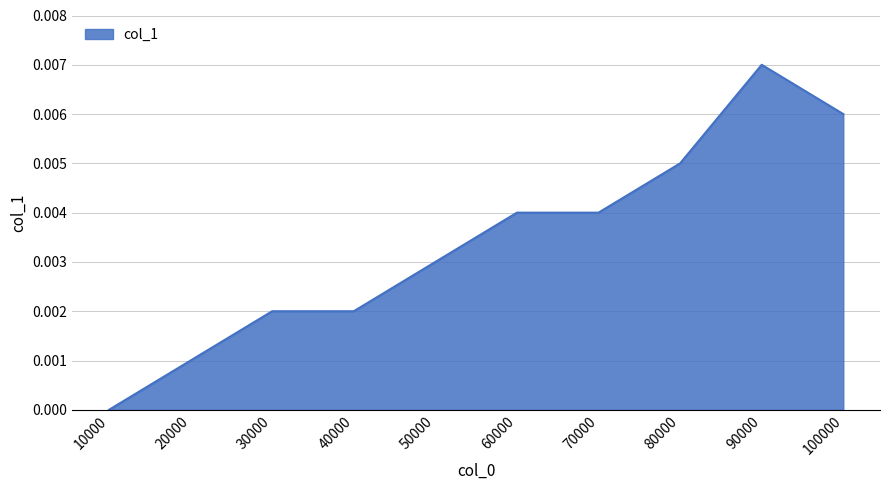

The value at 30000 is 0.0. True or false?

True